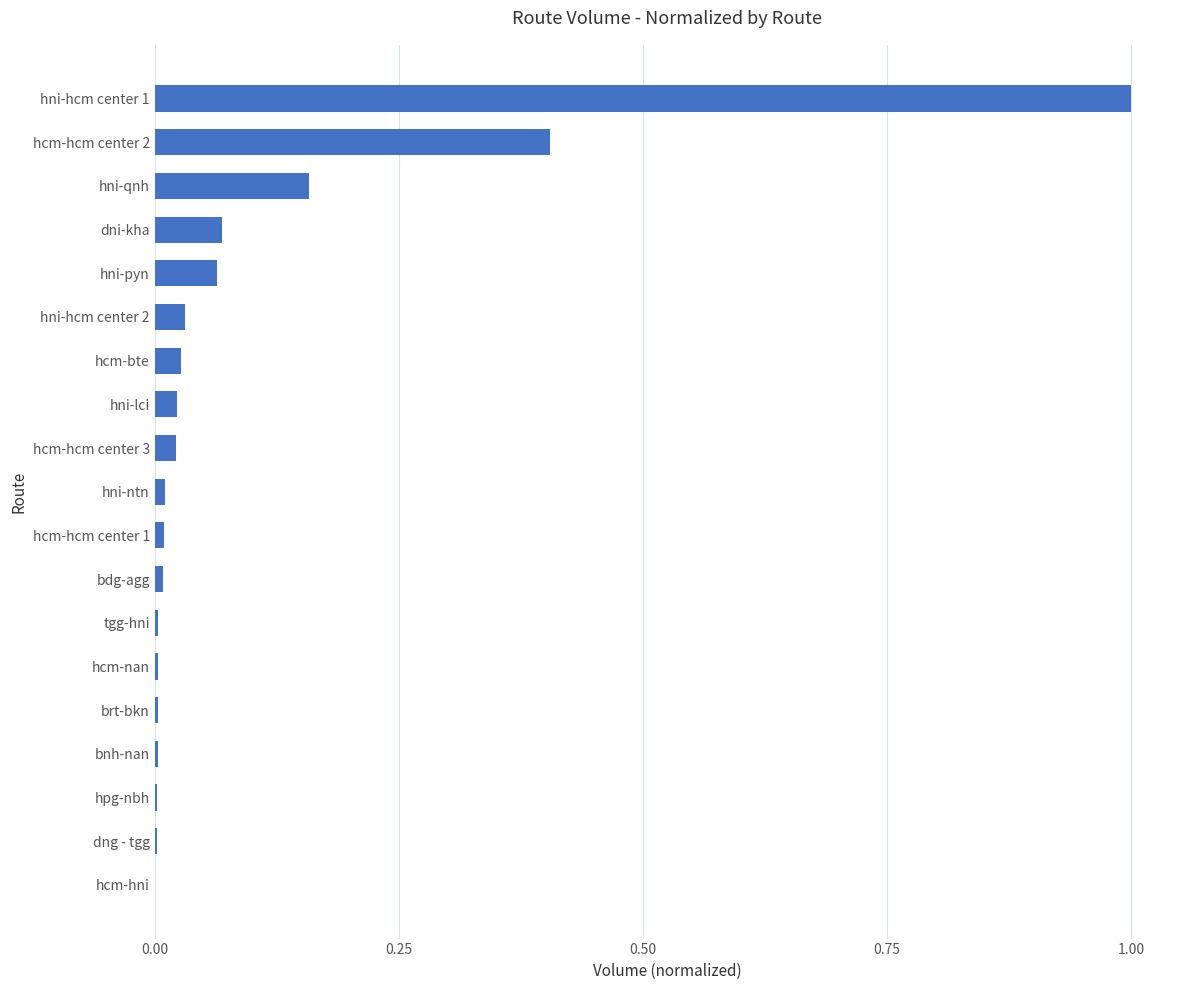

Which label corresponds to the largest value in the chart?

hni-hcm center 1